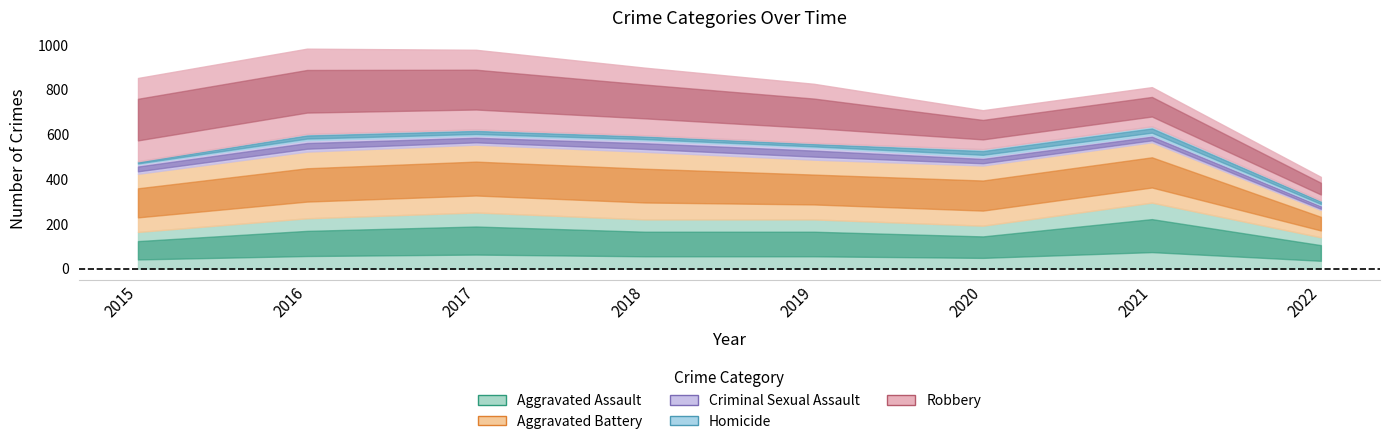

How many Aggravated Assault values are between 192 and 251?

5